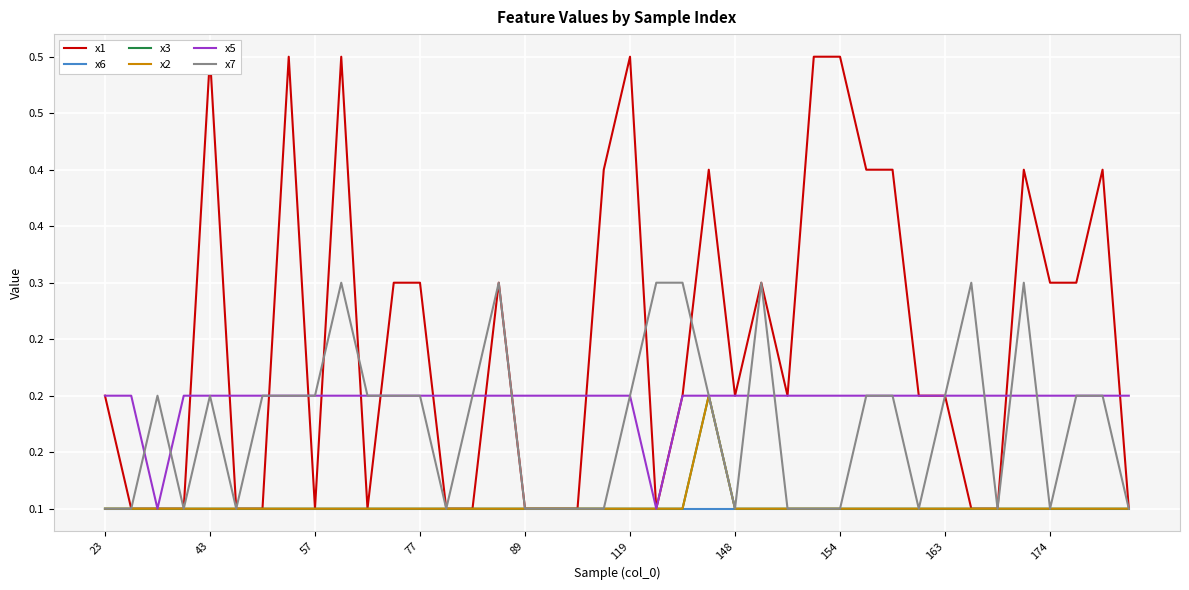

Where is x2 nearest to the value 0?

23